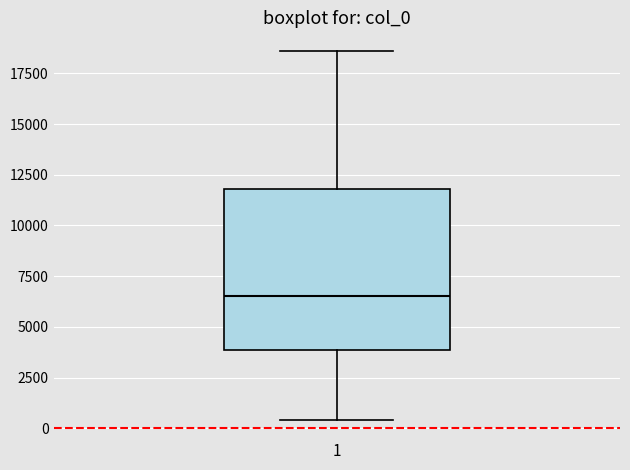

Transcribe this box plot: give where the median line is, the range the box spans, and where the two whiskers end, as read against the y-axis. The values are not printed on the chart, so give them approximately, as read against the axis.

median 6500, box 4000 to 12000, whiskers 500 to 18500